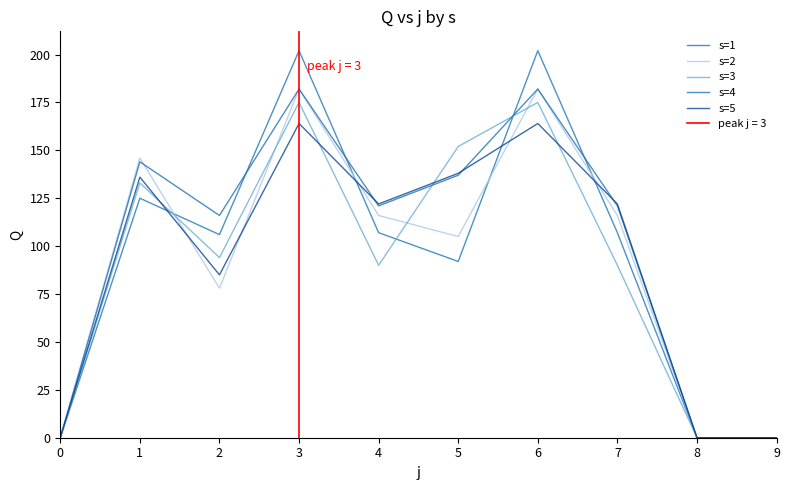

What is the difference between the s=3 values at 5 and 1?

19